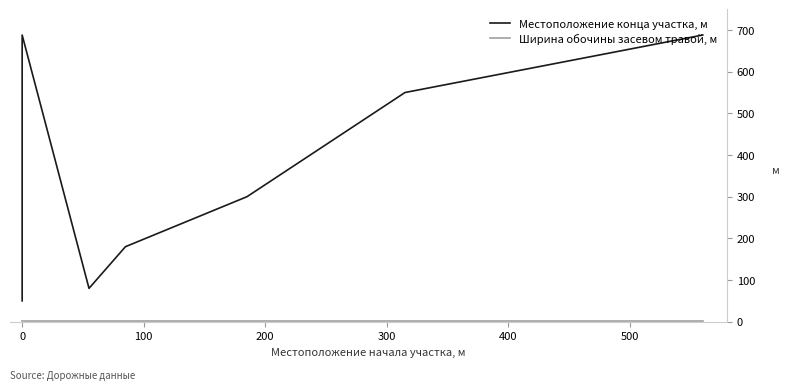

List the series in order of their overall mean, lowest first.

Ширина обочины засевом травой, м, Местоположение конца участка, м